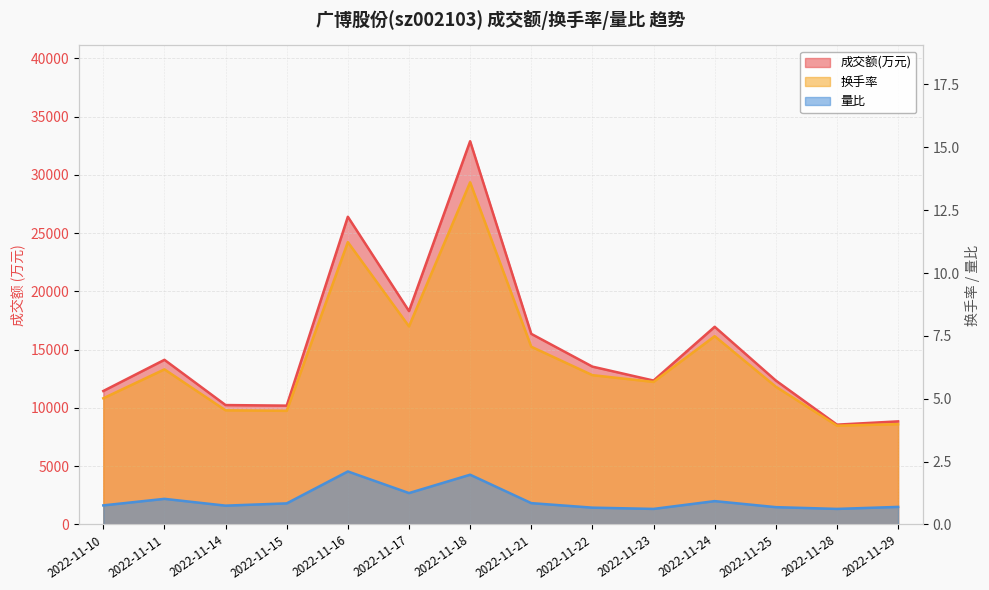

Which has a higher value, 2022-11-29 or 2022-11-18?

2022-11-18